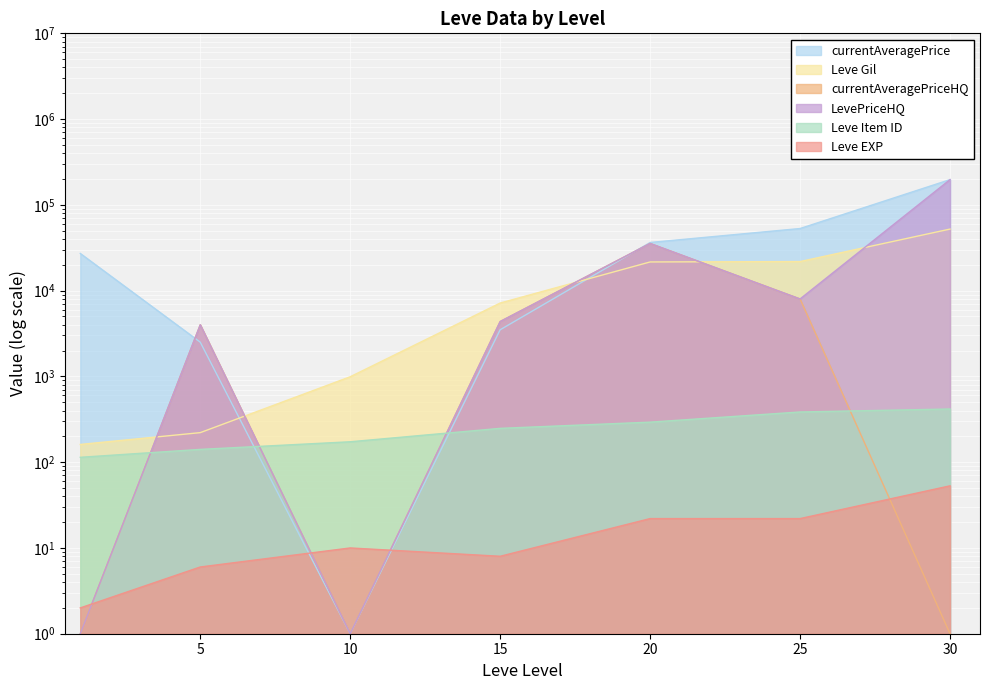

What are all the series names shown in the legend?

Leve Gil, Leve EXP, currentAveragePrice, currentAveragePriceHQ, LevePriceHQ, Leve Item ID